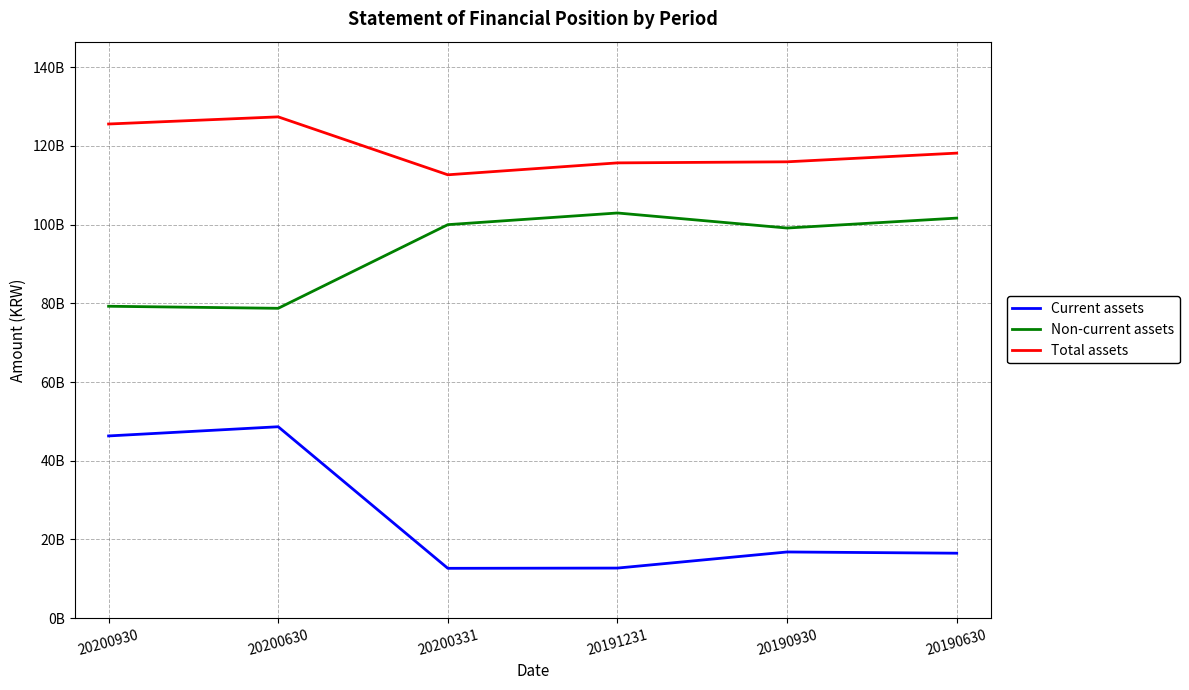

Reading right to left, what are all the values shown in this chart?

Current assets: 16508830344	16821907579	12729691402	12668228890	48635137403	46299064317
Non-current assets: 101638335023	99116509833	102937796044	99972226568	78722038091	79244149675
Total assets: 118147165367	115938417412	115667487446	112640455458	127357175494	125543213992